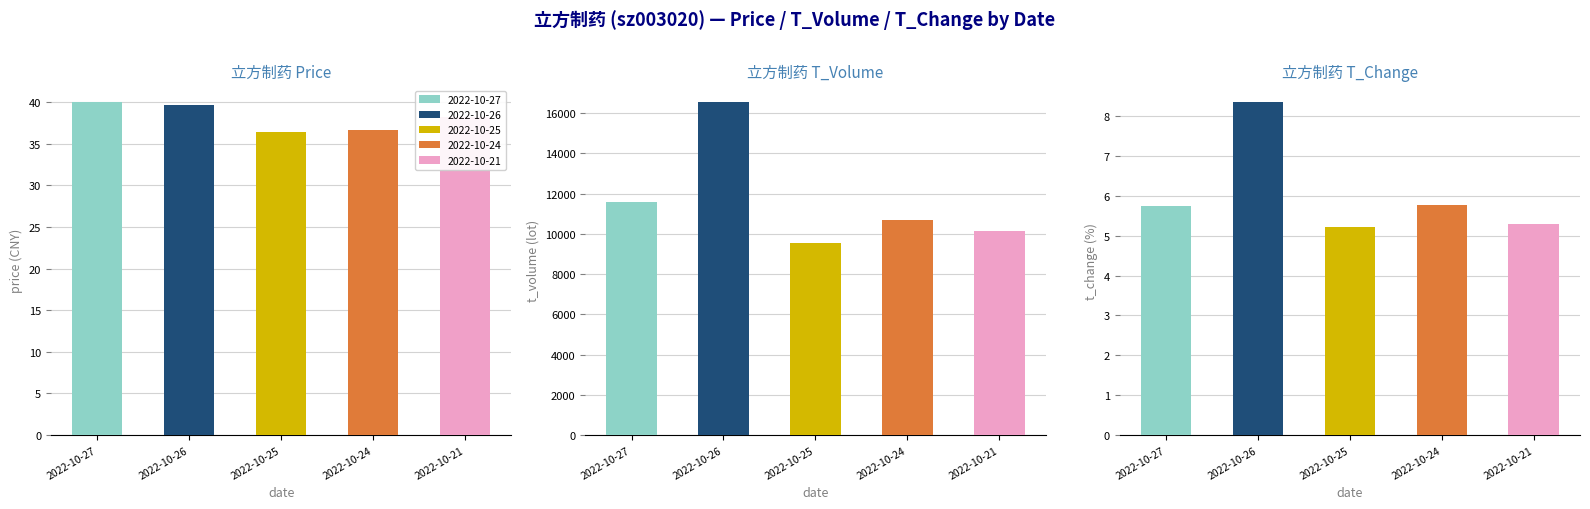

Rank the series by their maximum value, from highest to lowest.

t_volume, price, t_change